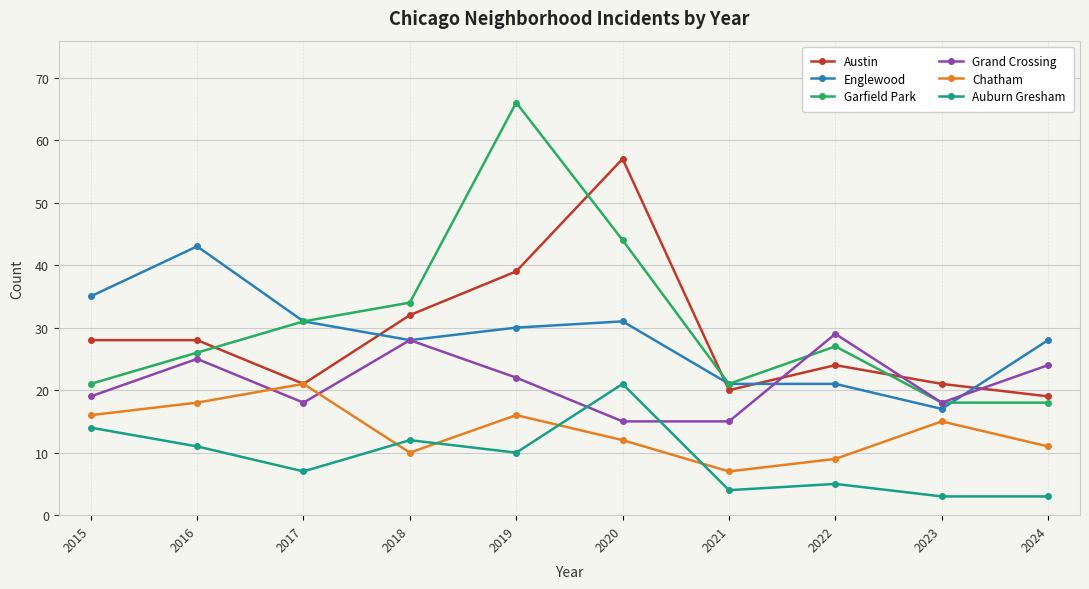

The Garfield Park series shows 21 at 2015. True or false?

True